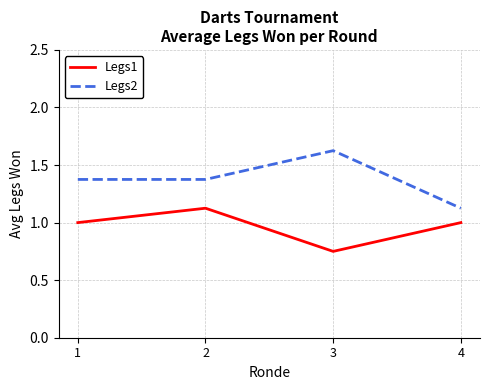

At which category is the sum across all series the highest?

2